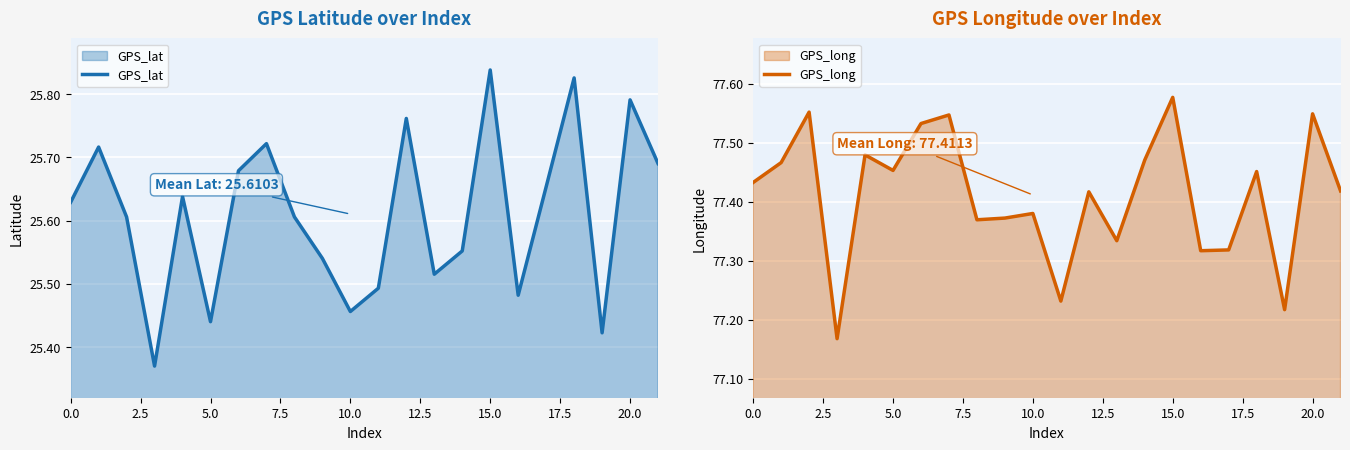

The GPS_lat series shows 35.6 at 15.0. True or false?

False